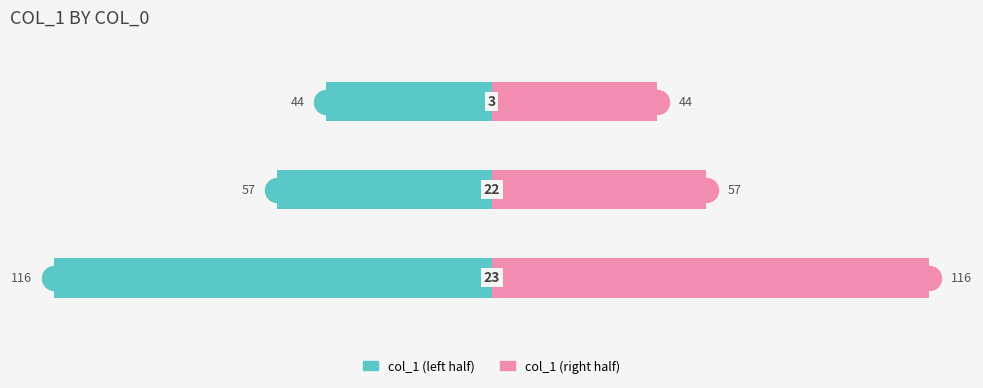

At how many categories does at least one series exceed -42?

3